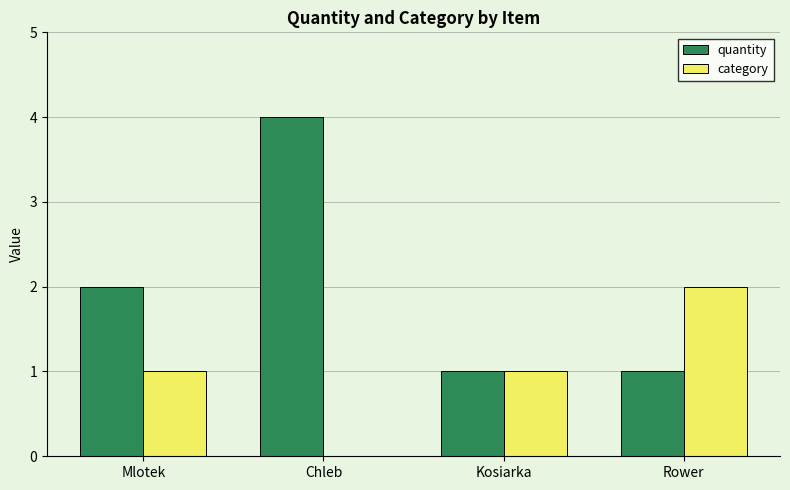

True or false: category has a value of 0 at Chleb.

True